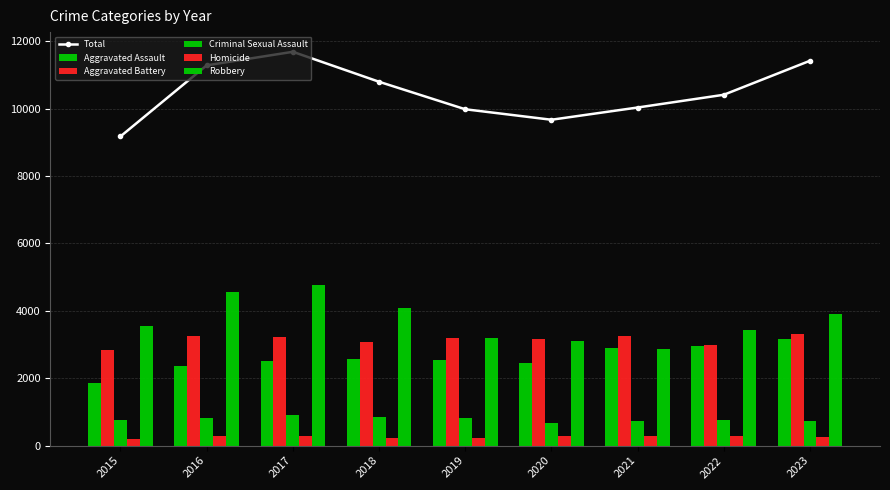

Reading left to right, transcribe all the data shown in this chart.

Total: 2015=9175	2016=11283	2017=11685	2018=10796	2019=9980	2020=9669	2021=10032	2022=10410	2023=11419
Aggravated Assault: 2015=1848	2016=2366	2017=2515	2018=2567	2019=2541	2020=2460	2021=2898	2022=2941	2023=3176
Aggravated Battery: 2015=2823	2016=3250	2017=3234	2018=3065	2019=3201	2020=3149	2021=3249	2022=2998	2023=3325
Criminal Sexual Assault: 2015=759	2016=813	2017=894	2018=844	2019=832	2020=667	2021=728	2022=764	2023=741
Homicide: 2015=185	2016=282	2017=281	2018=230	2019=215	2020=277	2021=286	2022=283	2023=260
Robbery: 2015=3560	2016=4572	2017=4761	2018=4090	2019=3191	2020=3116	2021=2871	2022=3424	2023=3917